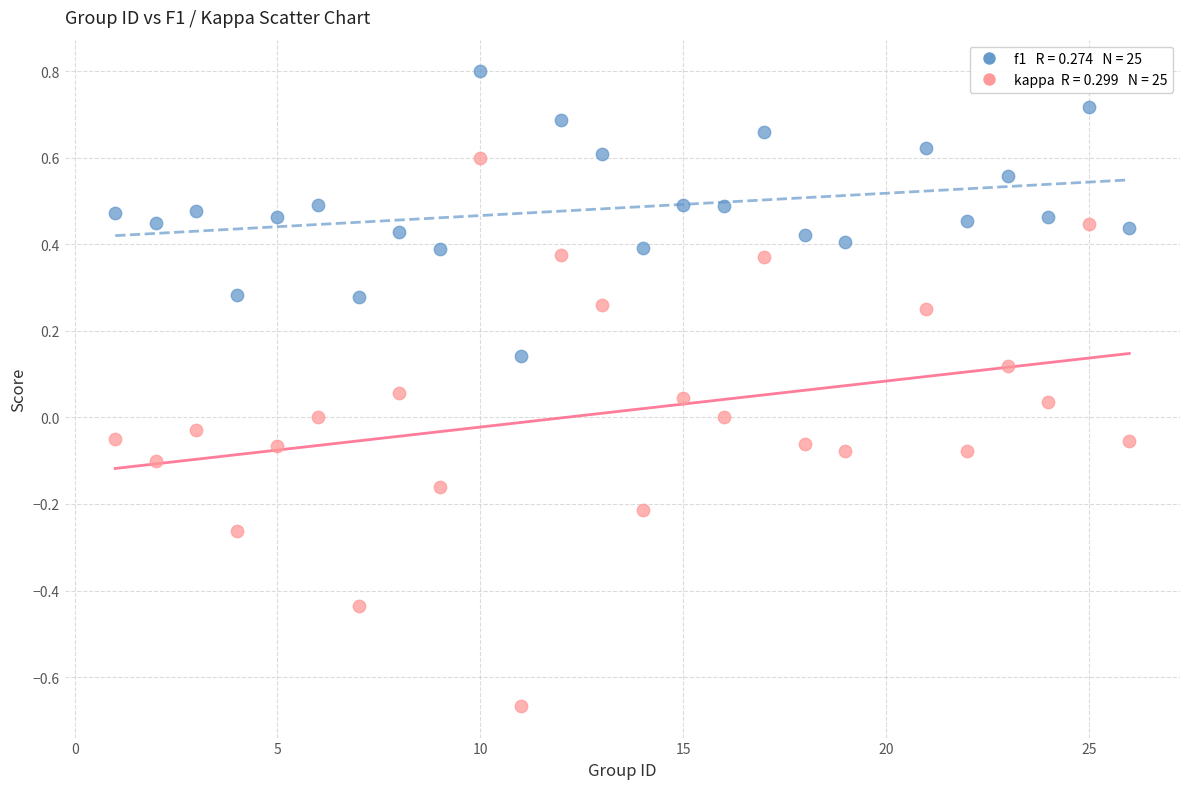

Across all data points, what is the range of X values (max minus min)?

25.0